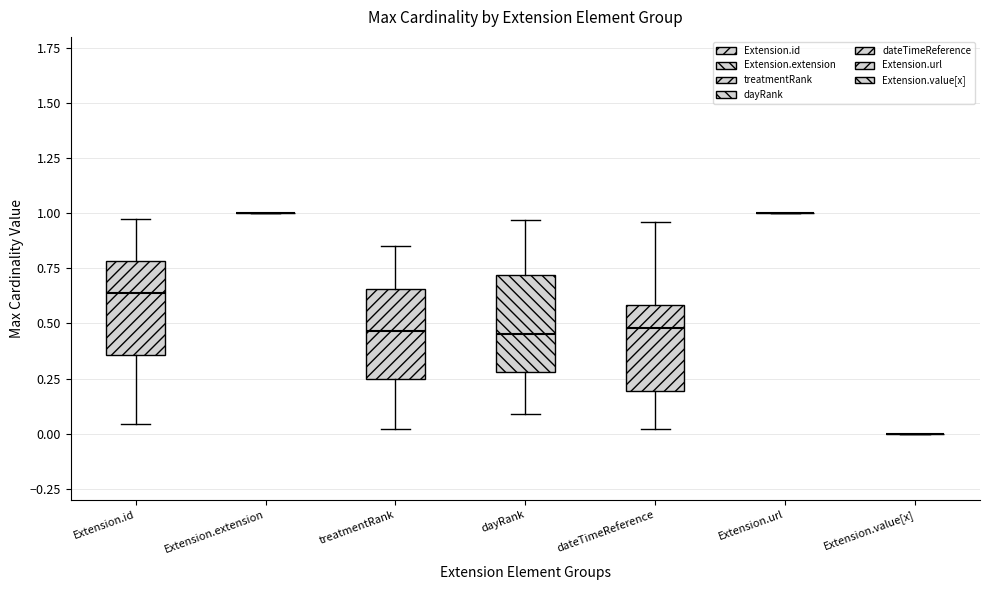

Reading left to right, transcribe this box plot: for each box, give where its median line is, the range the box spans, and where its two whiskers end, as read against the y-axis. The values are not printed on the chart, so give them approximately, as read against the axis.

Extension.id: median 0.65, box 0.35 to 0.80, whiskers 0.05 to 1.00
Extension.extension: box collapsed to a line at 1.00, whiskers 1.00 to 1.00
treatmentRank: median 0.45, box 0.25 to 0.65, whiskers 0.00 to 0.85
dayRank: median 0.45, box 0.30 to 0.70, whiskers 0.10 to 0.95
dateTimeReference: median 0.50, box 0.20 to 0.60, whiskers 0.00 to 0.95
Extension.url: box collapsed to a line at 1.00, whiskers 1.00 to 1.00
Extension.value[x]: box collapsed to a line at 0.00, whiskers 0.00 to 0.00